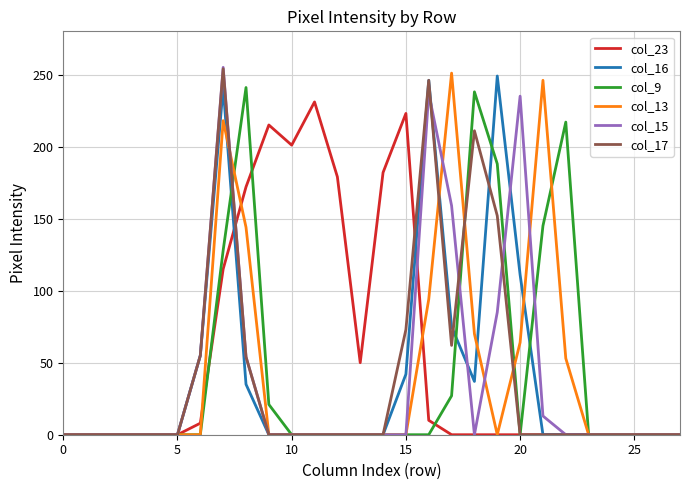

Which series has the widest spread of values?

col_15